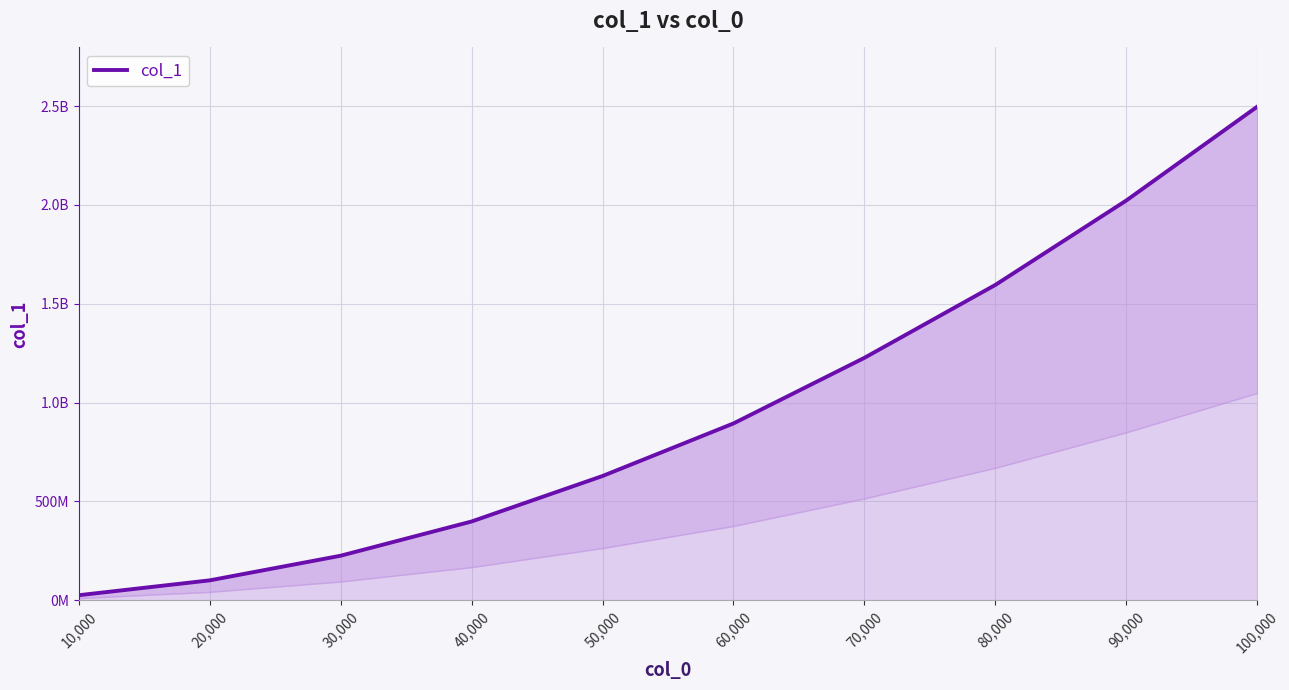

What is the average value?

961244620